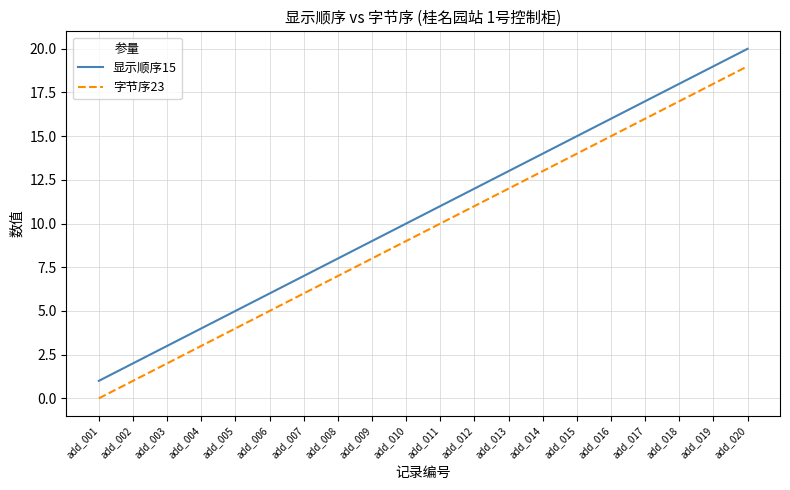

At add_010, list the series in order from largest to smallest.

显示顺序15, 字节序23